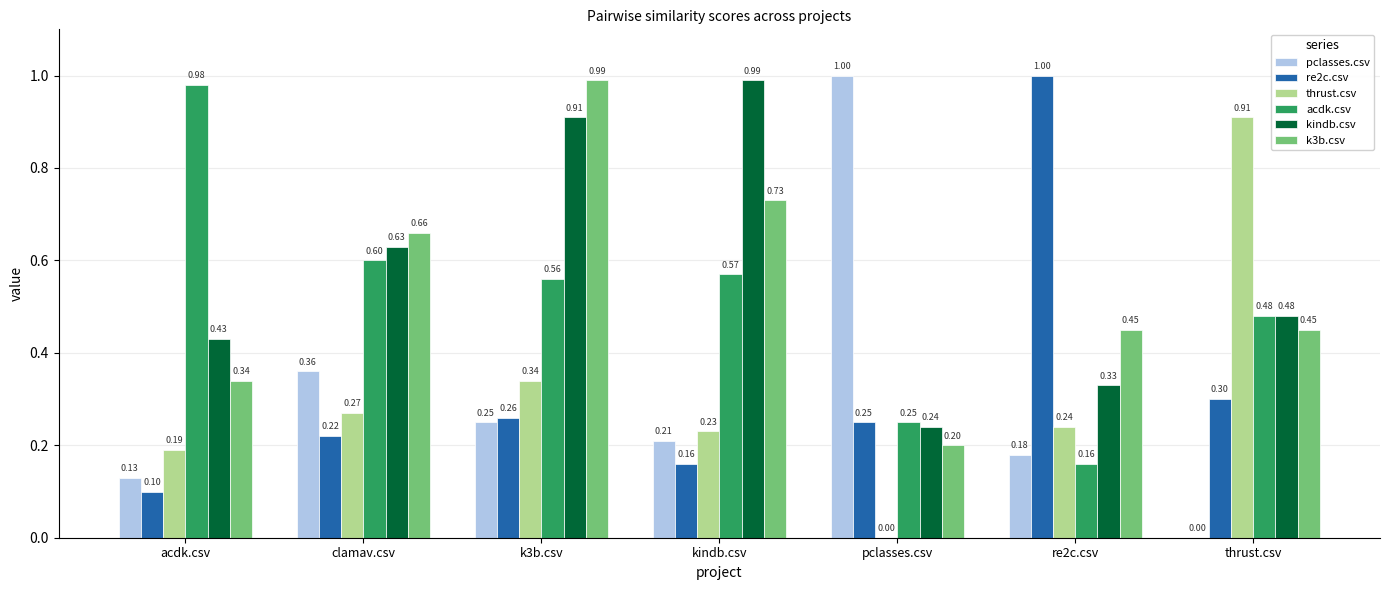

What is the sum of the acdk.csv values at k3b.csv and pclasses.csv?

0.8